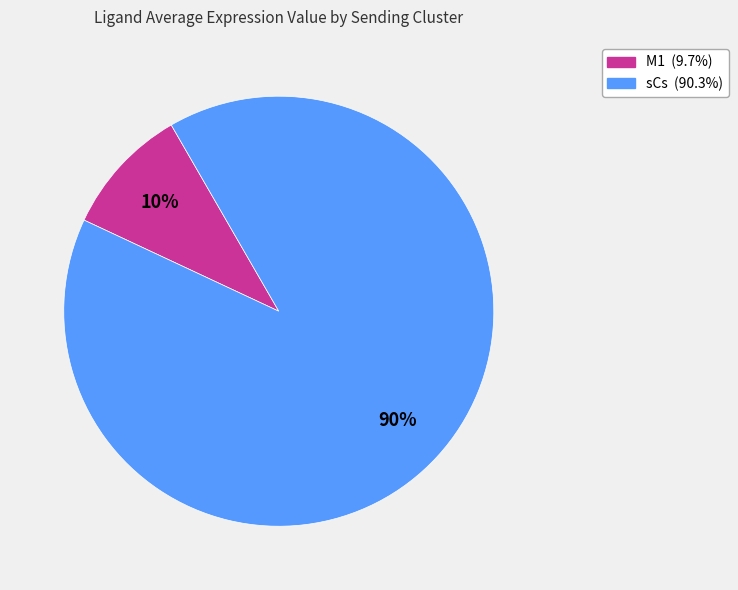

Count the number of slices in the pie.

2